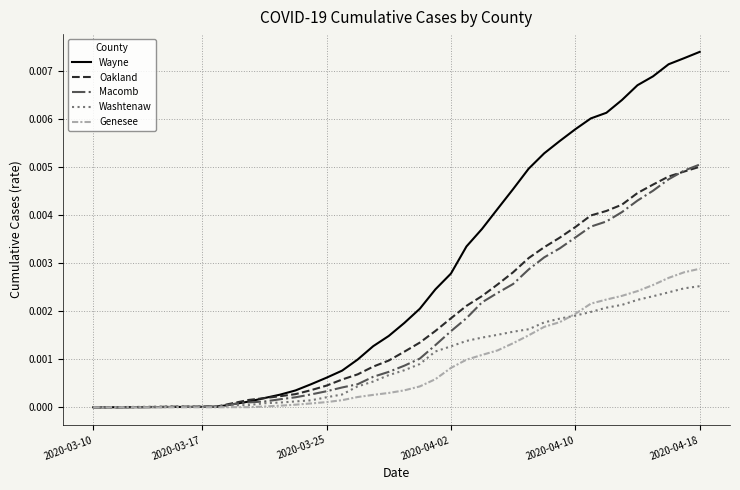

Which series has the largest range (max minus min)?

Wayne